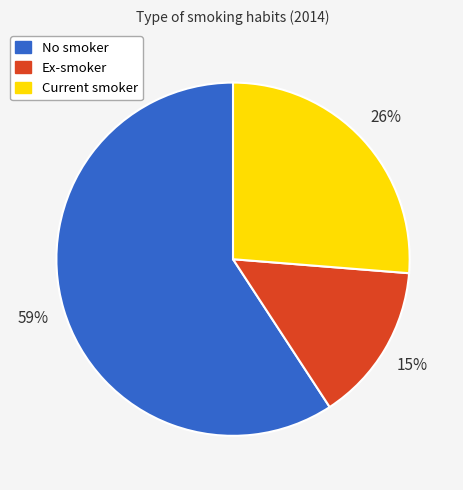

Is there any slice that represents more than half of the pie?

Yes